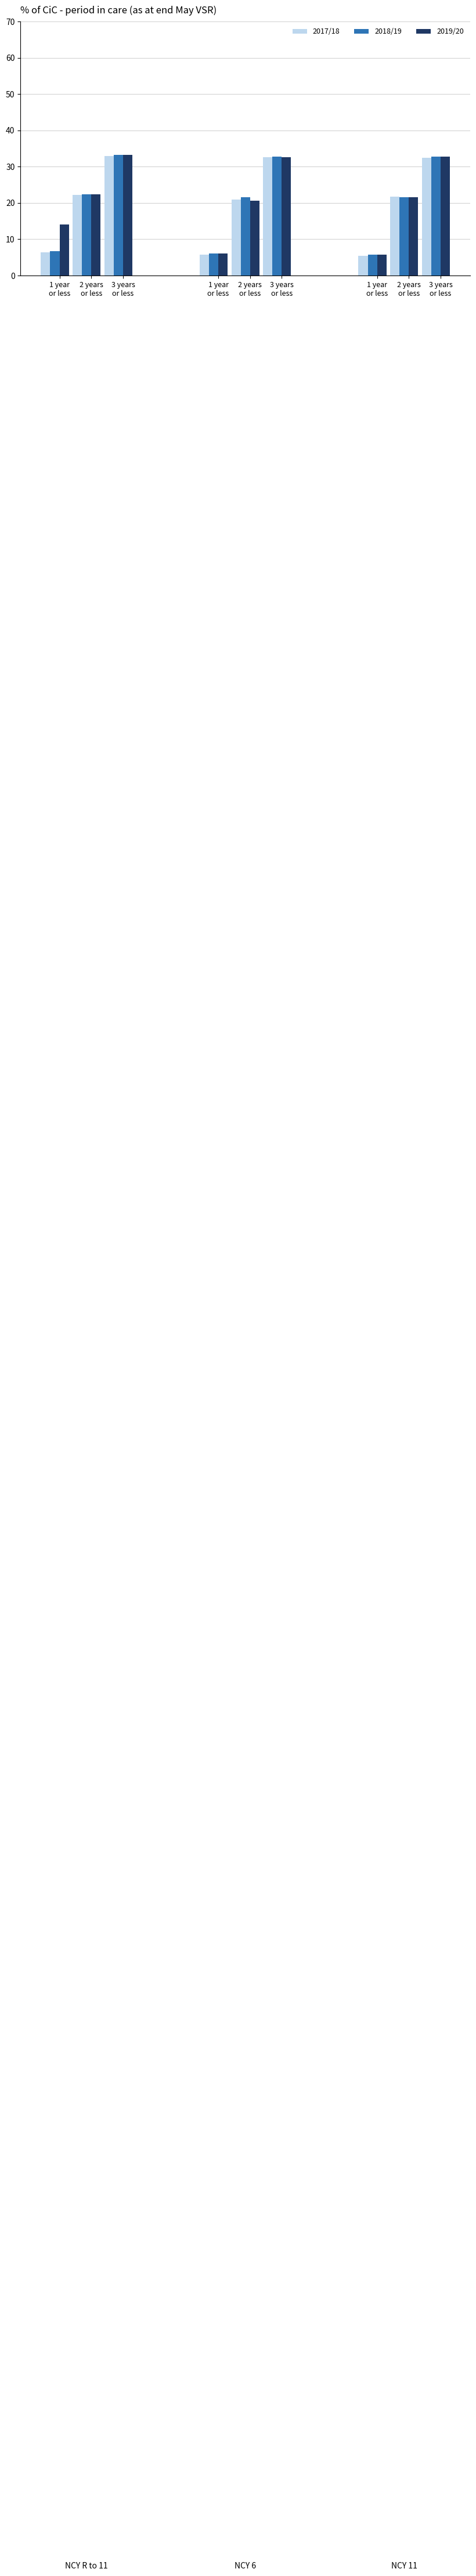

Which series changed the most between 3 years
or less and 2 years
or less?

2018/19